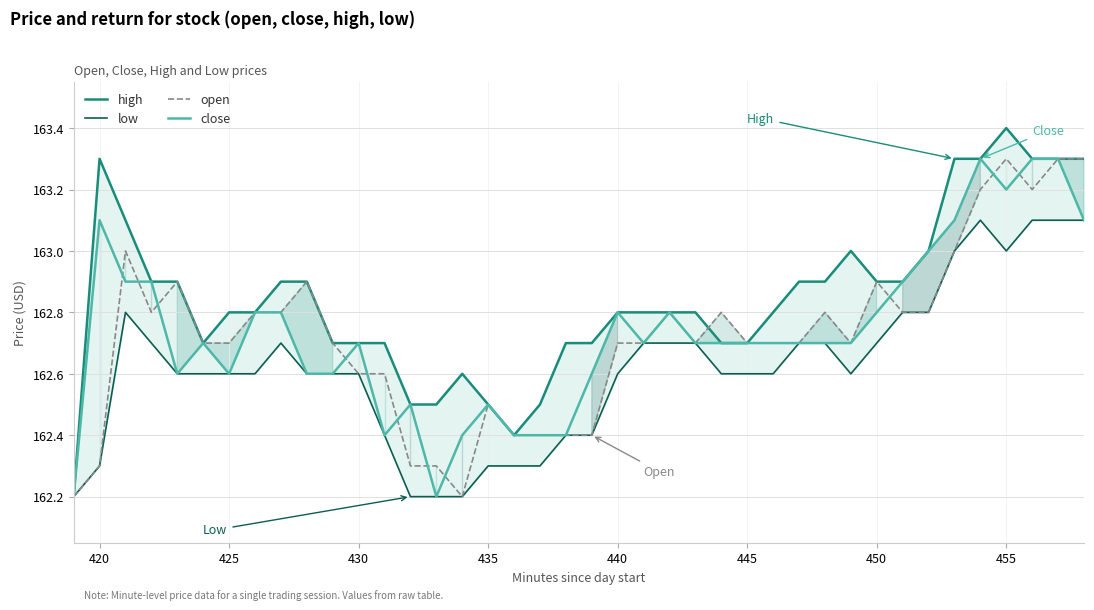

What is the minimum value for open?

162.2